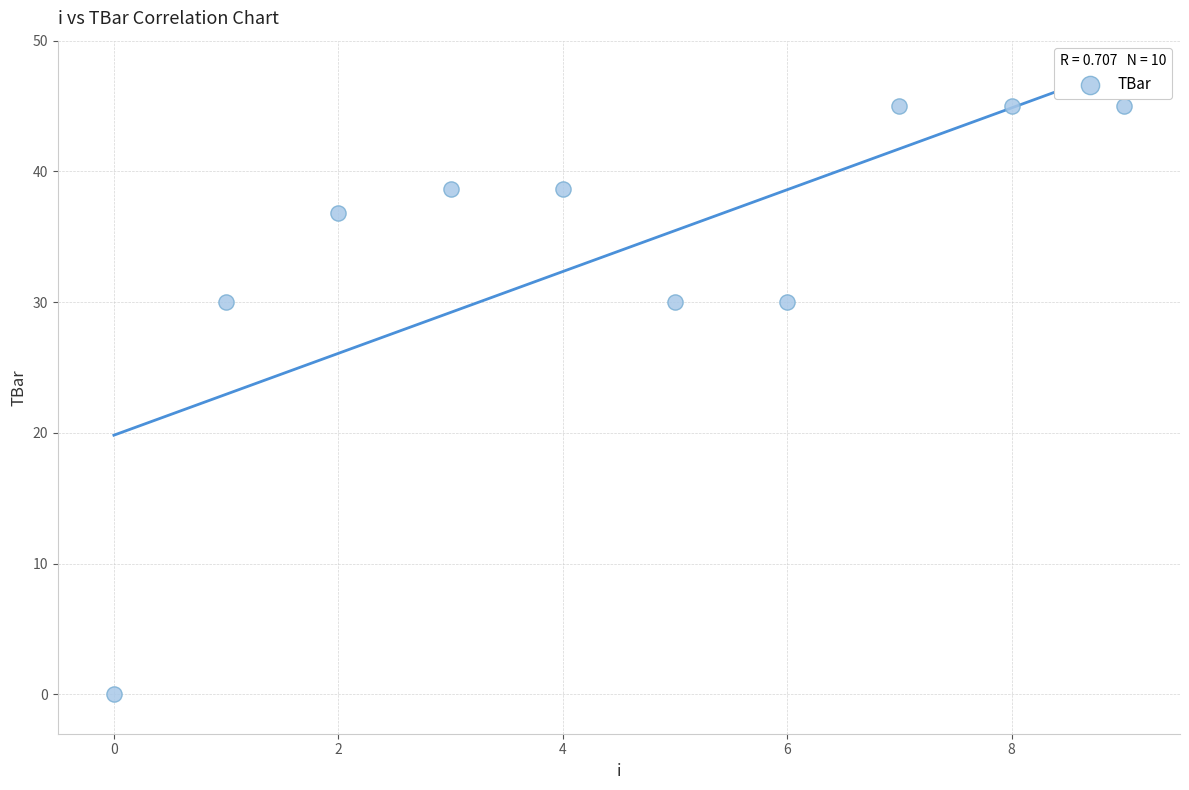

What is the average Y value?

33.9